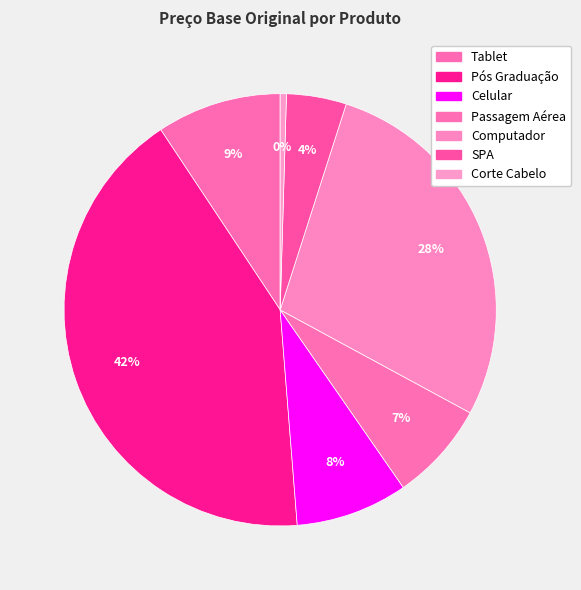

How much of the chart is everything except Computador?

72.0%